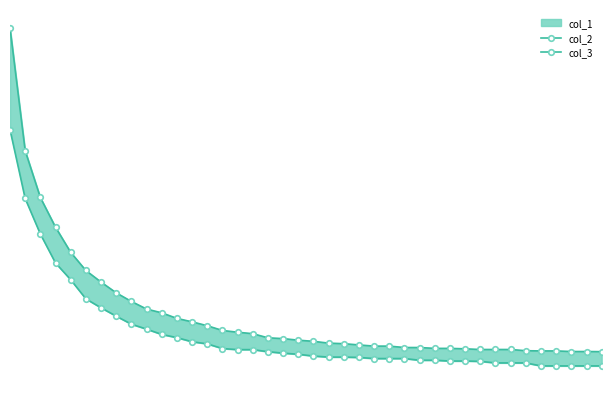

Is this an area chart (filled region under the line)?

No